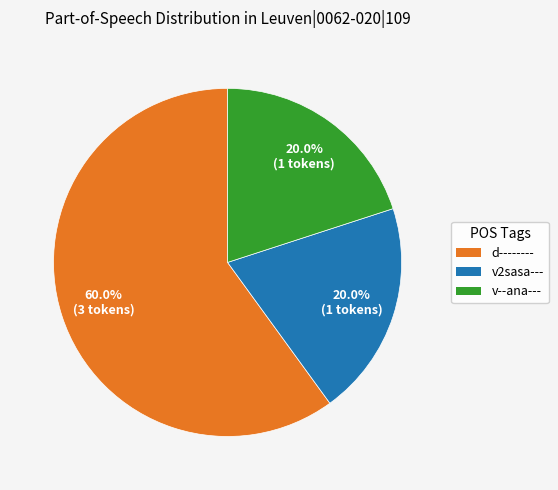

What percentage do v2sasa--- and d-------- together represent?

80.0%